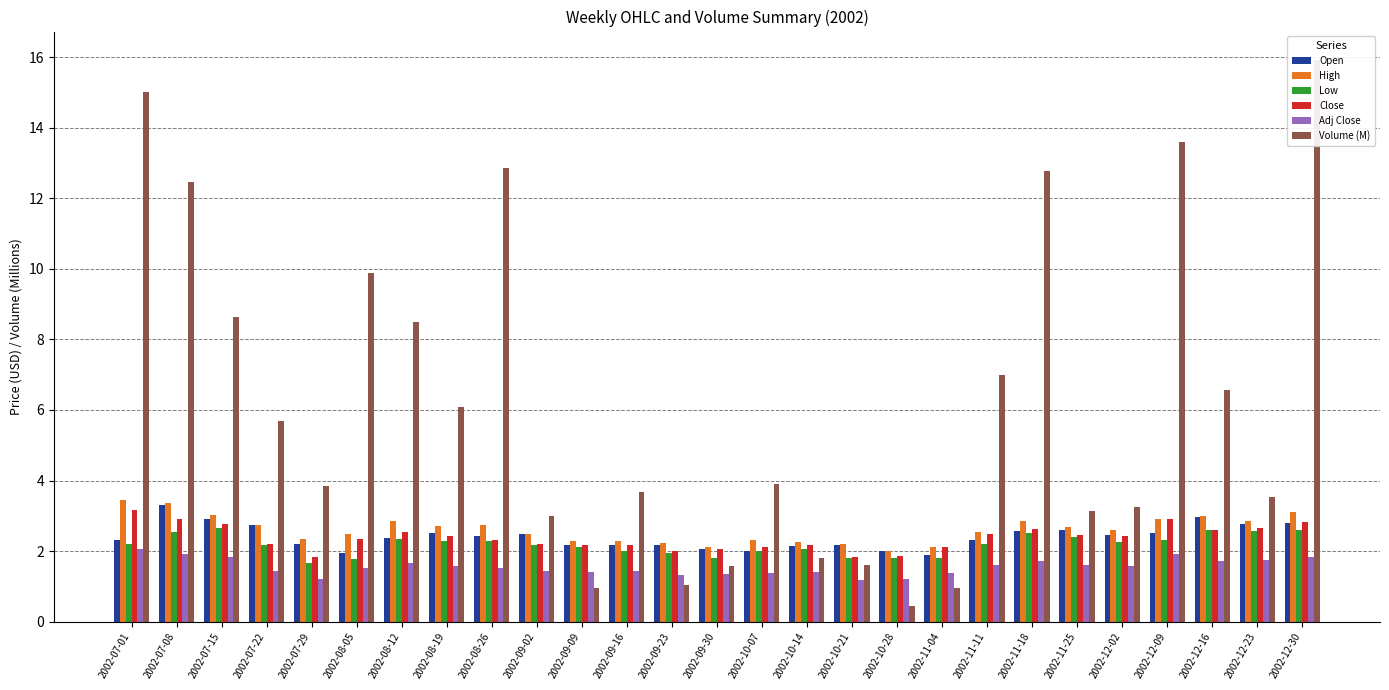

What position from the left is 2002-09-23?

13